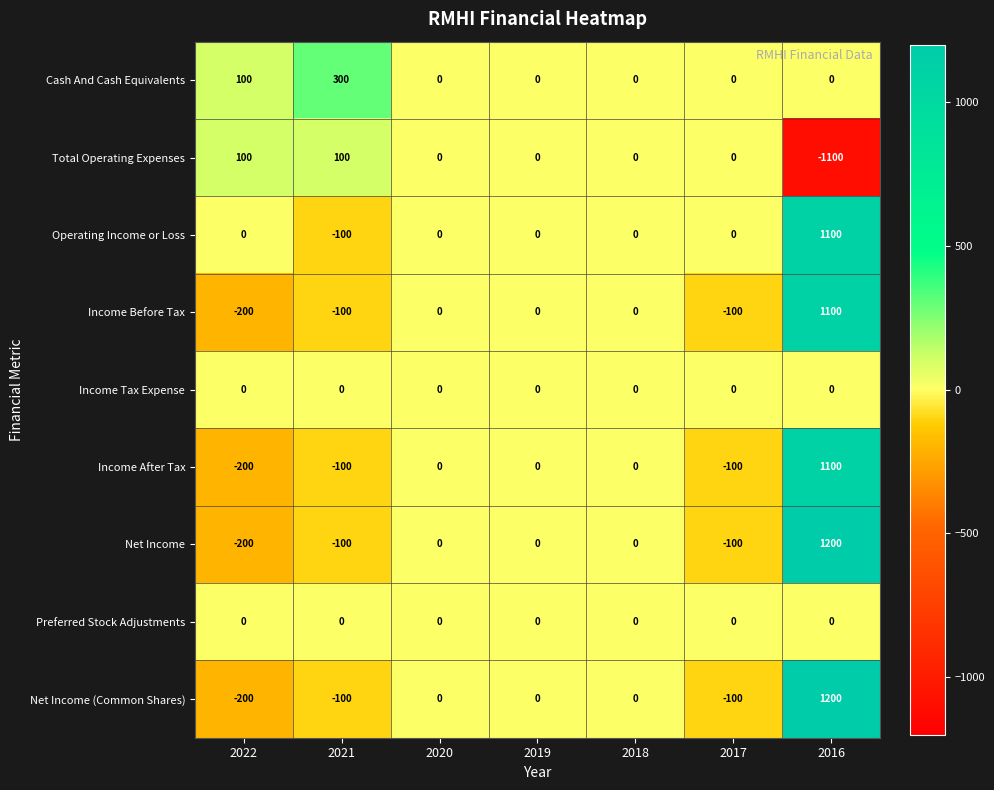

Count the number of categories in the chart.

7